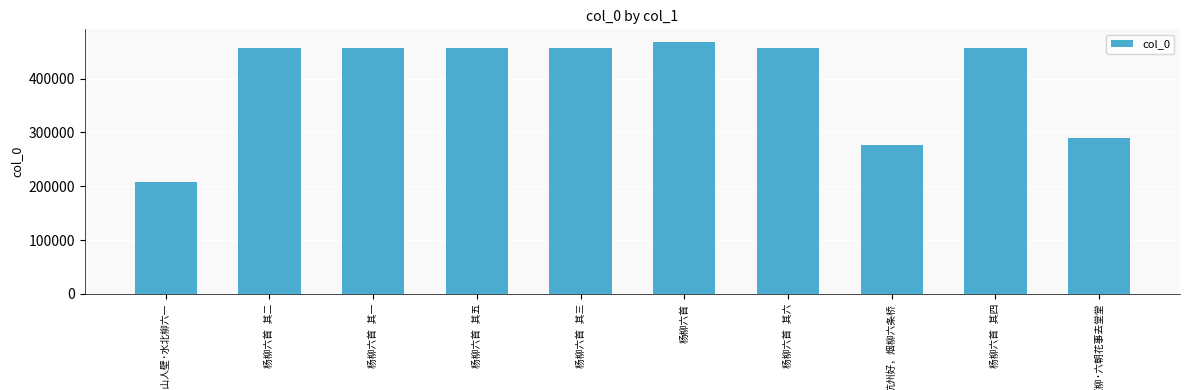

What is the maximum value shown in the chart?

467957